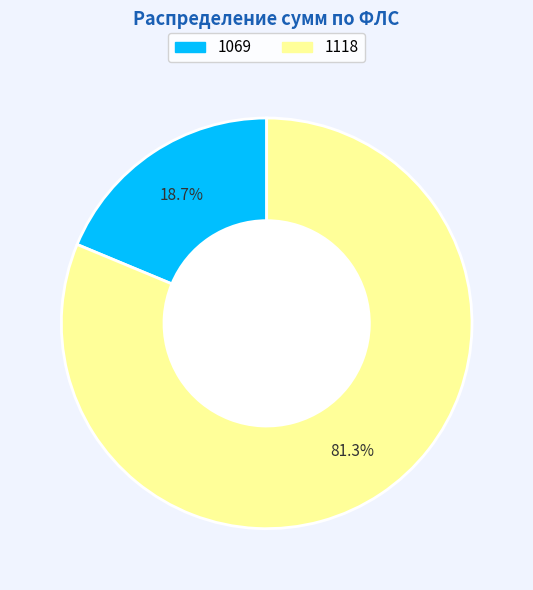

How many segments does this pie chart have?

2